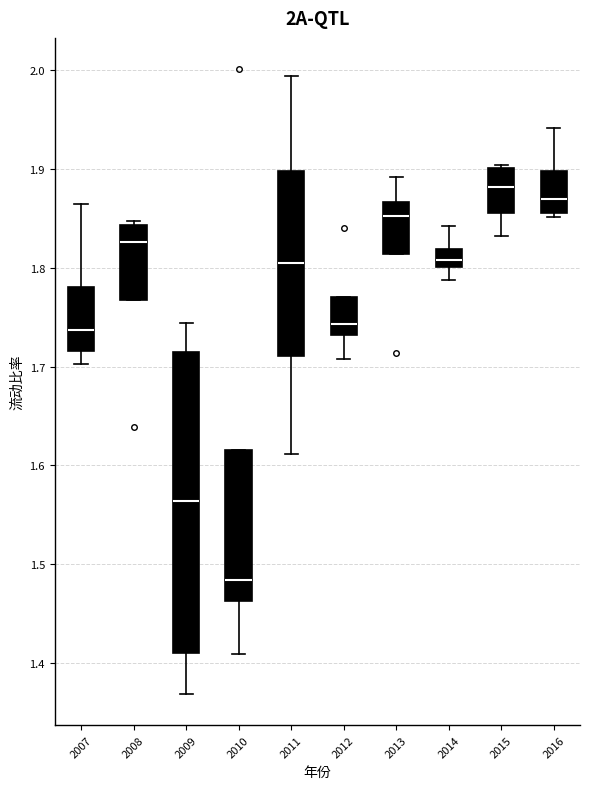

Which box is the tallest, from its lower edge to its upper edge?

2009